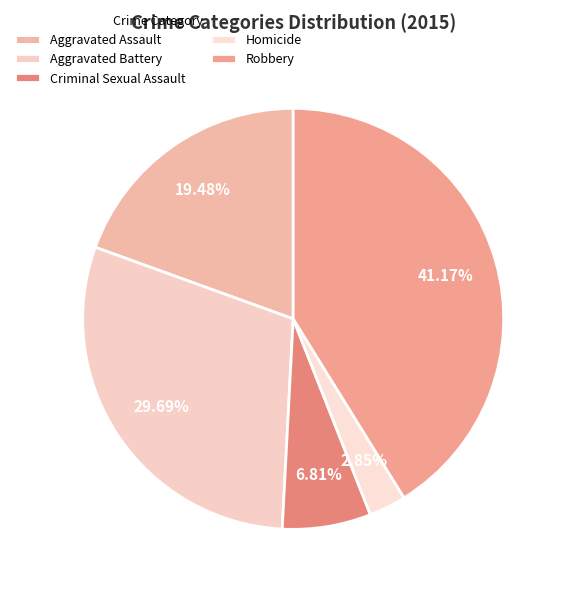

Rank the categories by value from highest to lowest.

Robbery, Aggravated Battery, Aggravated Assault, Criminal Sexual Assault, Homicide